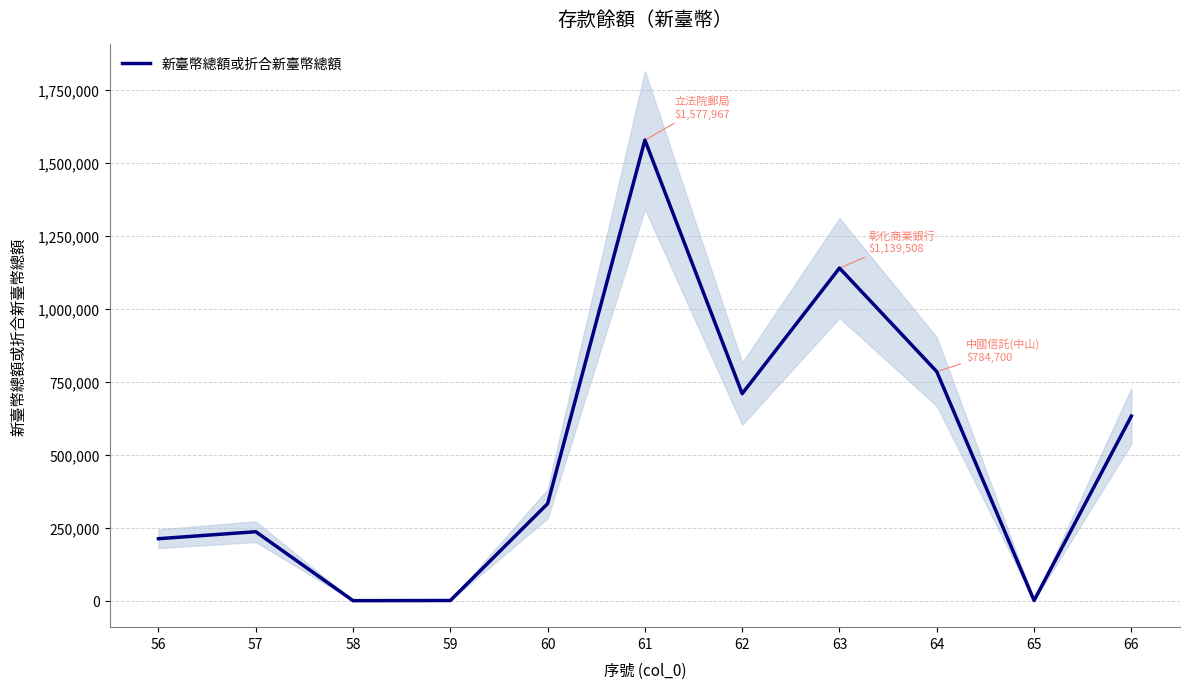

The value at 60 is 436163.1. True or false?

False